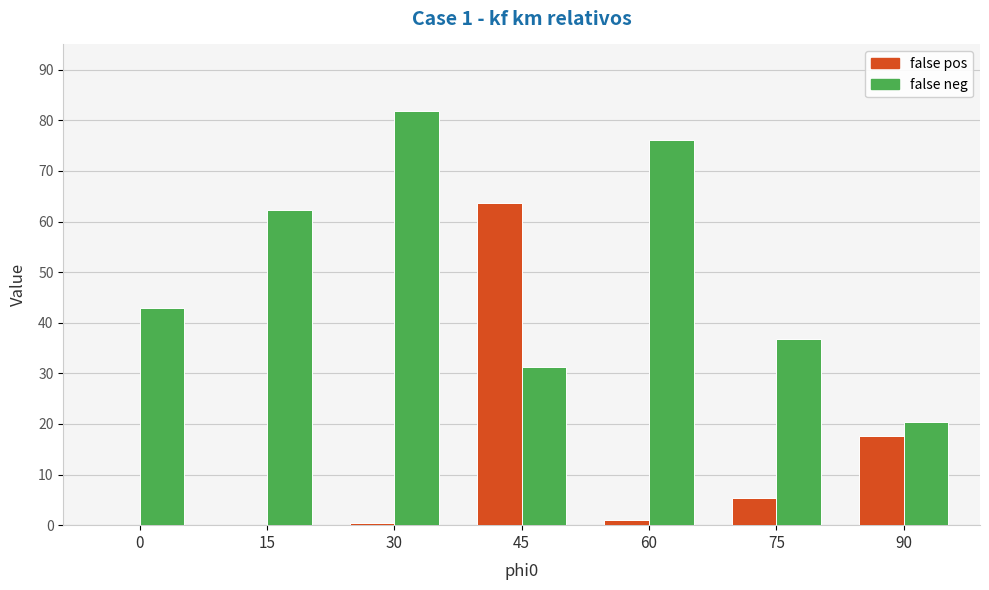

What are all the series names shown in the legend?

false pos, false neg